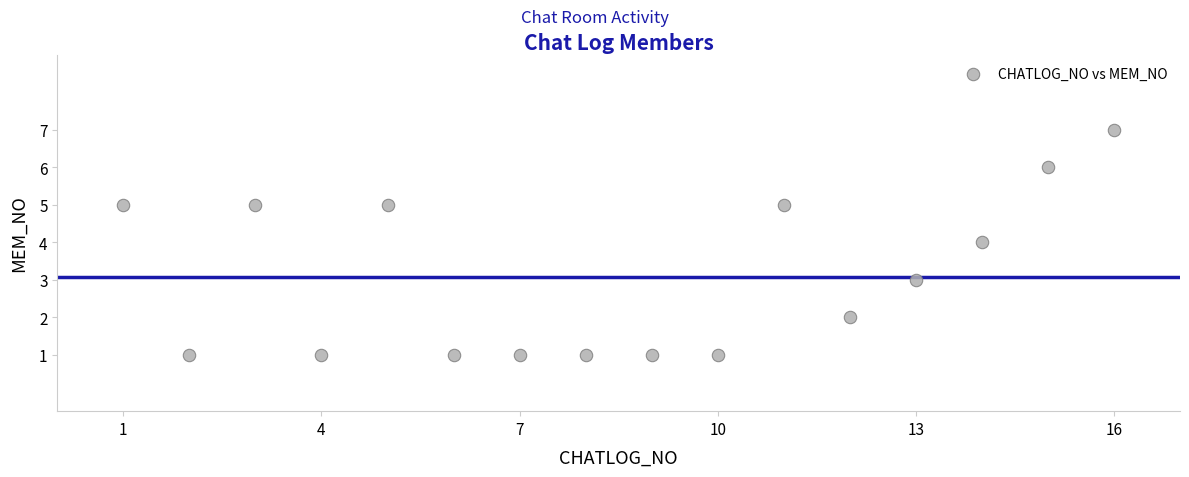

What is the range of Y values (max minus min)?

6